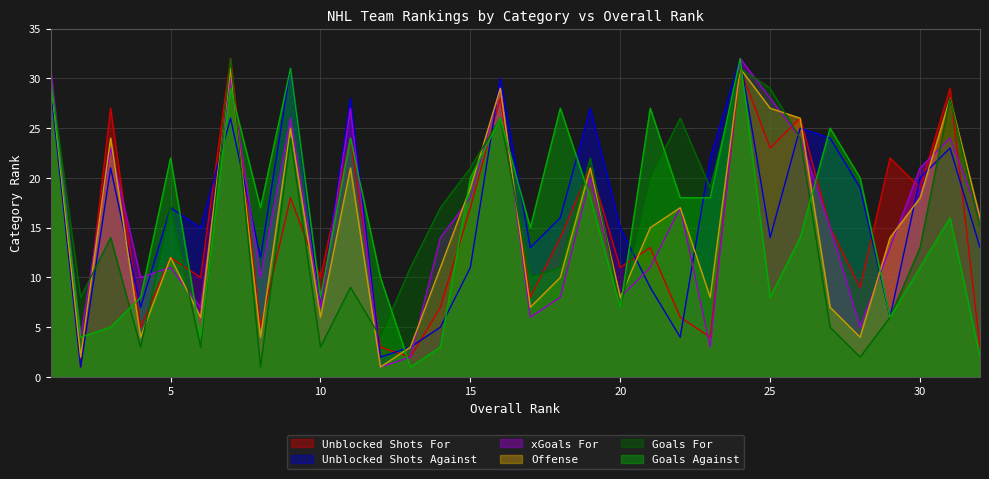

True or false: Goals For has more than 0 points higher than both neighbors.

True